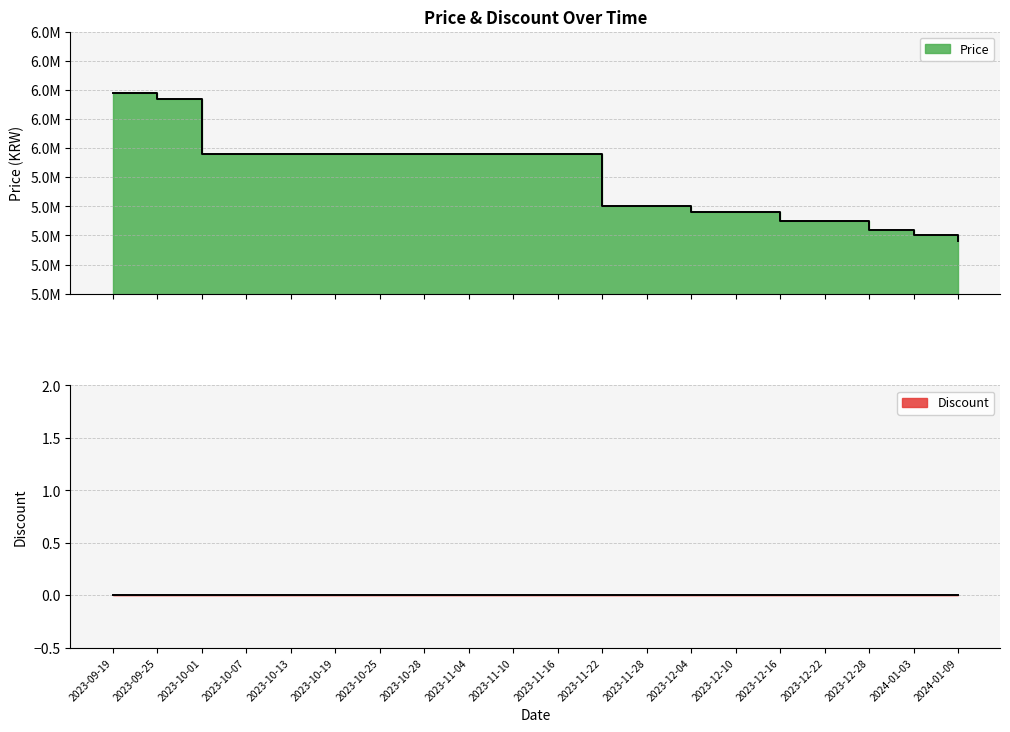

What is the change in value from 2023-09-19 to 2023-11-16?

-212000